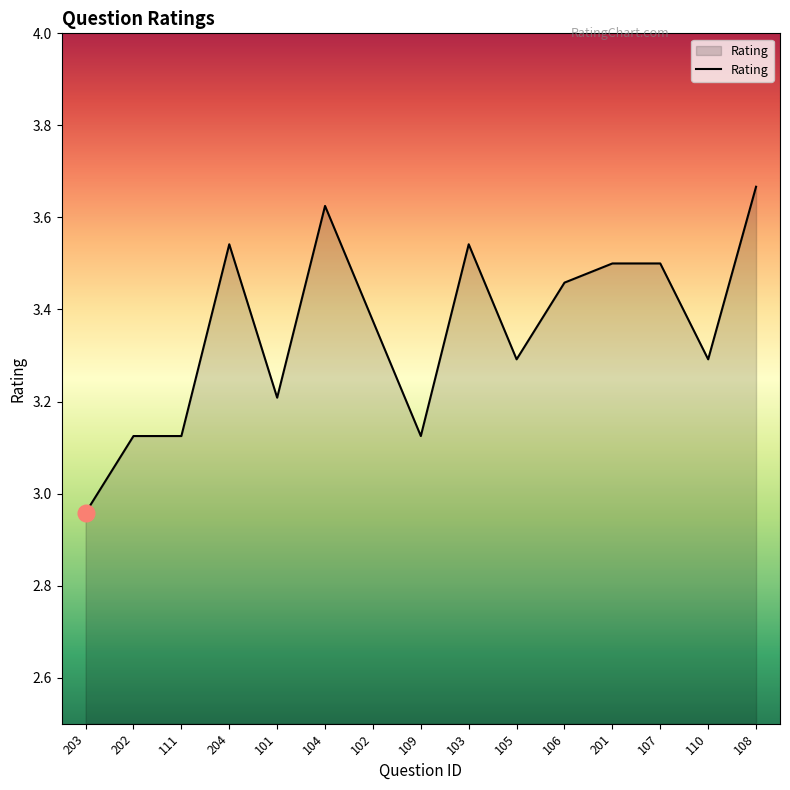

Which label corresponds to the largest value in the chart?

108